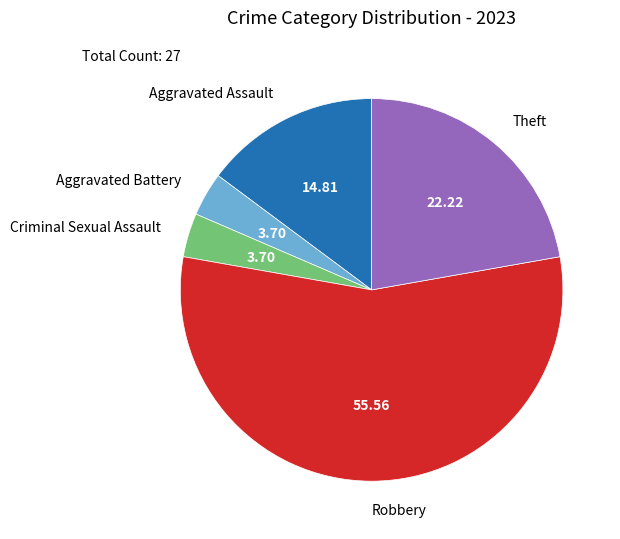

Is Robbery the majority of the pie?

Yes